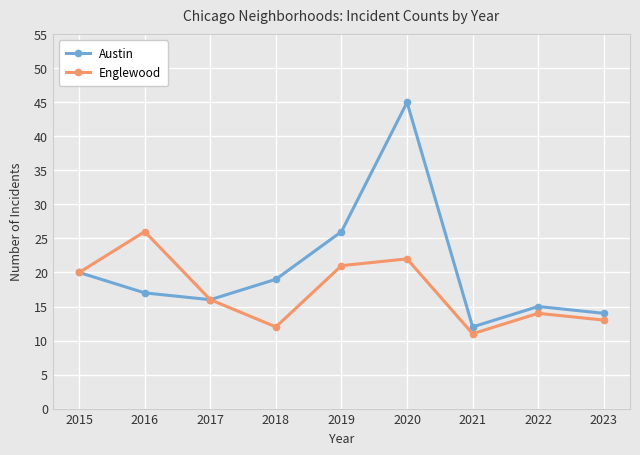

What are all the series names shown in the legend?

Austin, Englewood